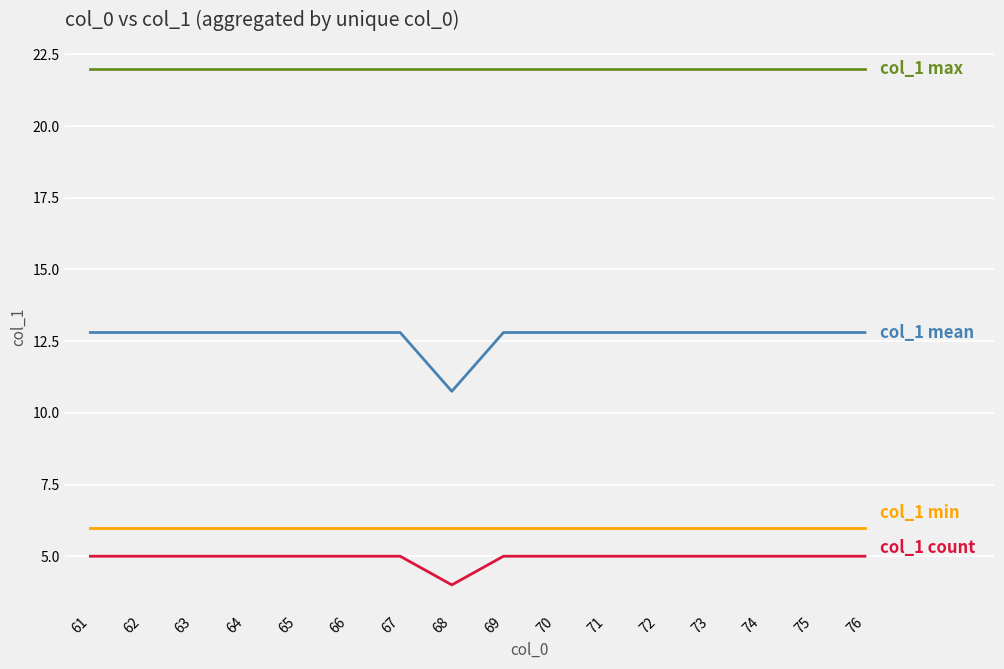

At which category does the chart reach its minimum across all series?

68